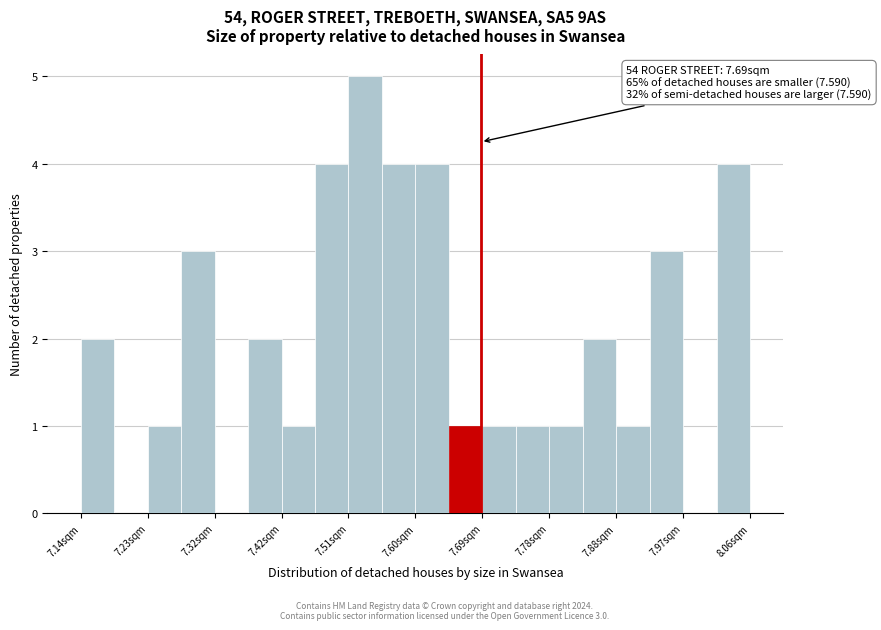

Over which range of the x-axis is the bar tallest?

7.508 to 7.554